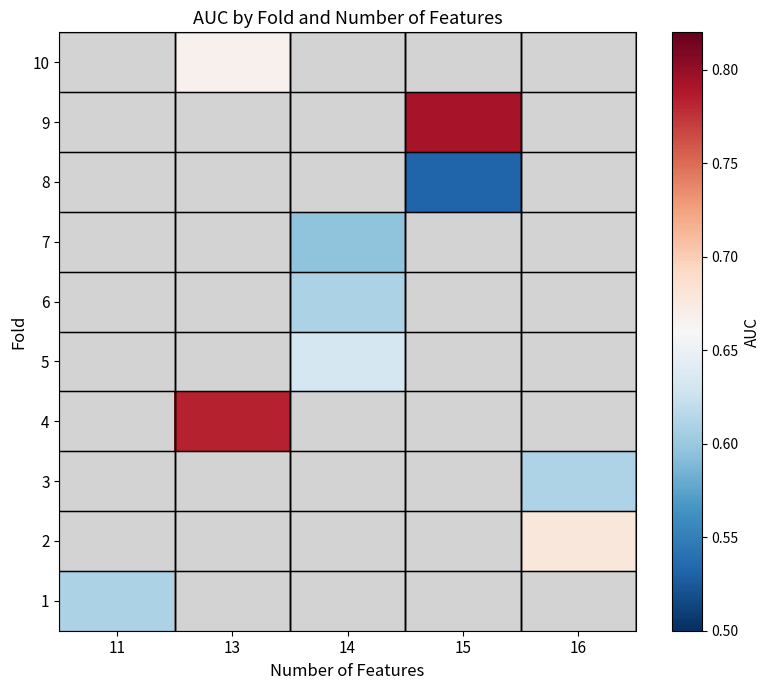

Is the value of row_3 at 15 greater than the value of row_7 at 14?

No